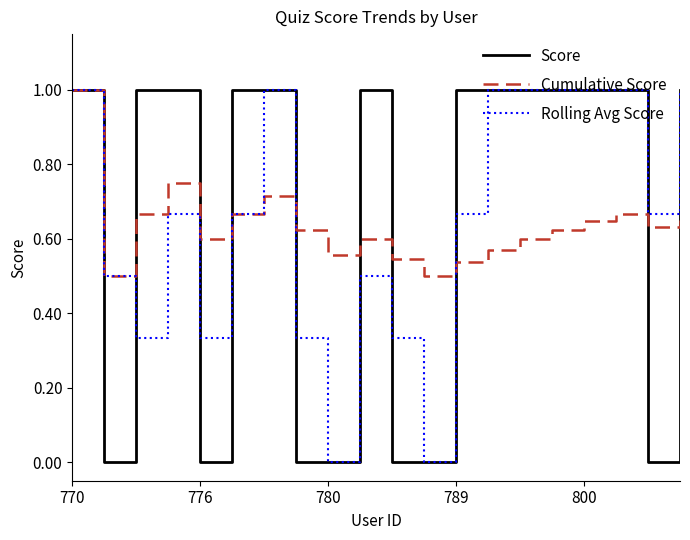

What is the maximum value shown in the chart?

1.0